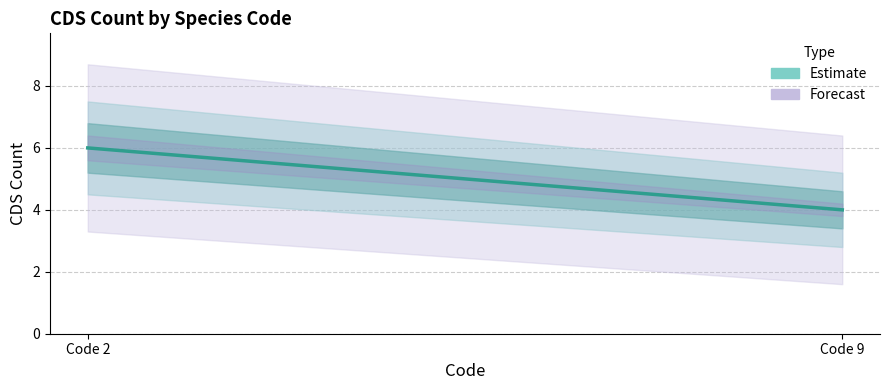

What is the greatest value displayed?

6